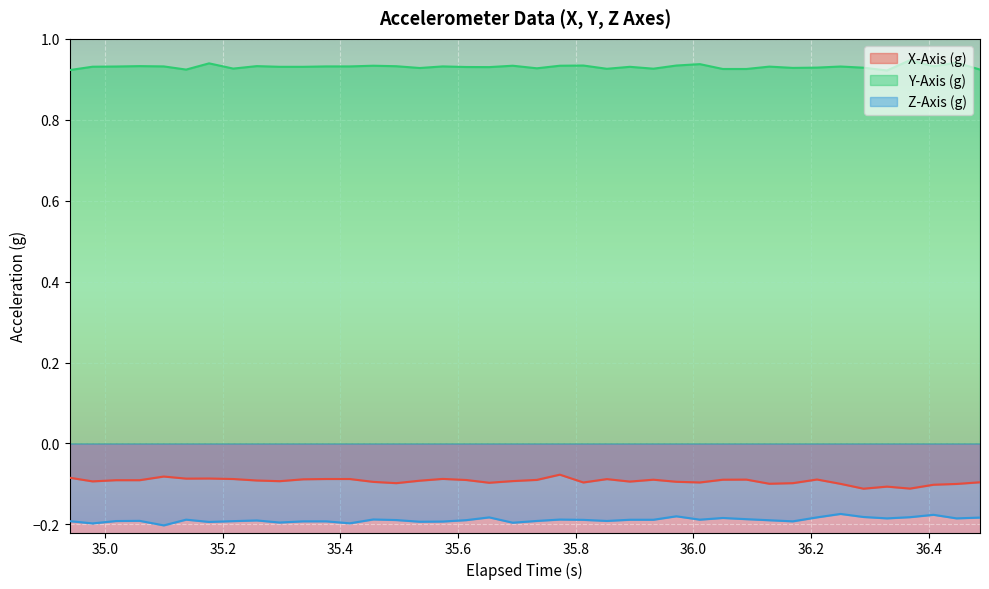

True or false: X-Axis (g) and Y-Axis (g) intersect in this chart.

False